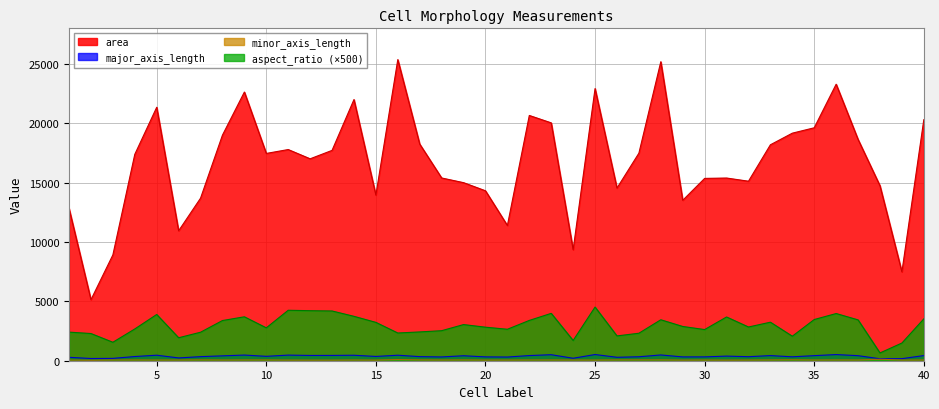

The aspect_ratio series shows 1064.6 at 12. True or false?

False